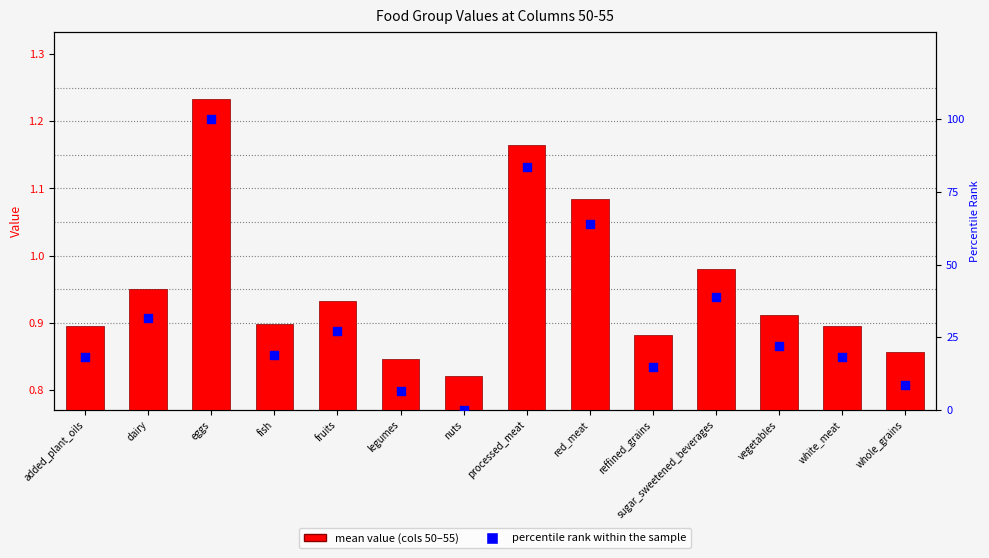

Is the value of mean value (cols 50-55) at eggs greater than the value of percentile rank within the sample at red_meat?

No